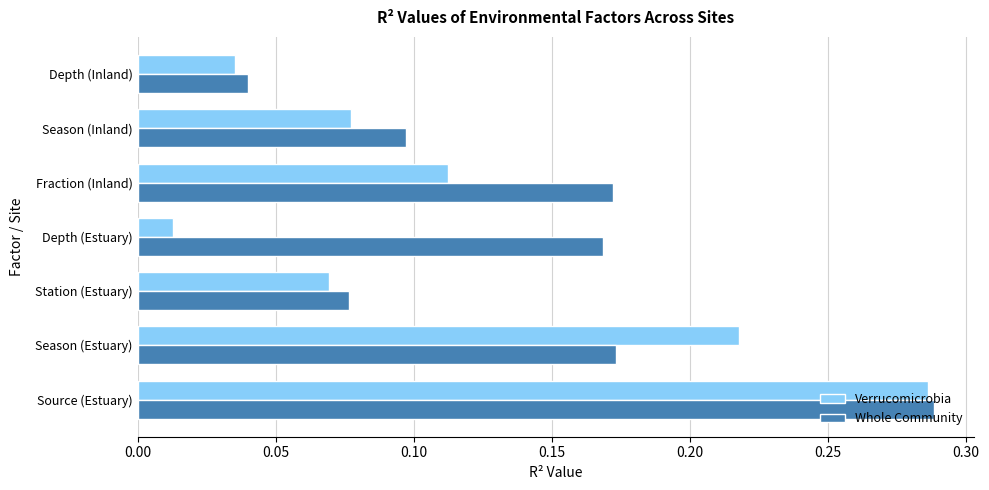

At which label is Verrucomicrobia closest to 0?

Depth (Estuary)